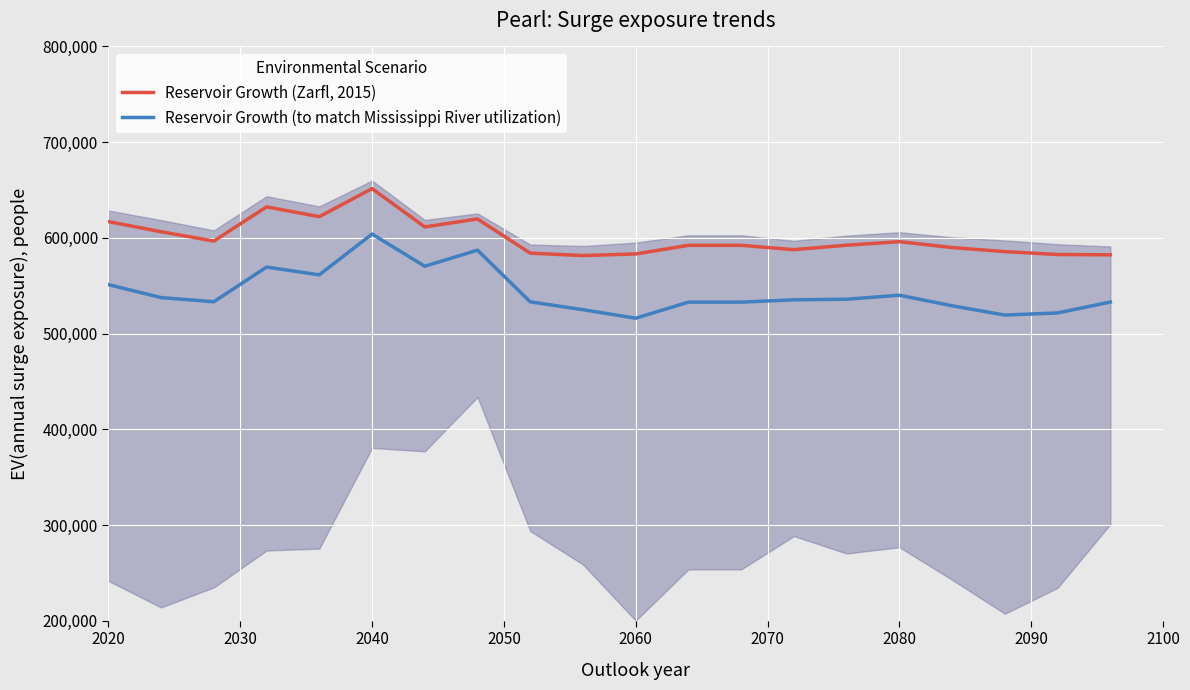

At how many categories does at least one series exceed 612416?

5